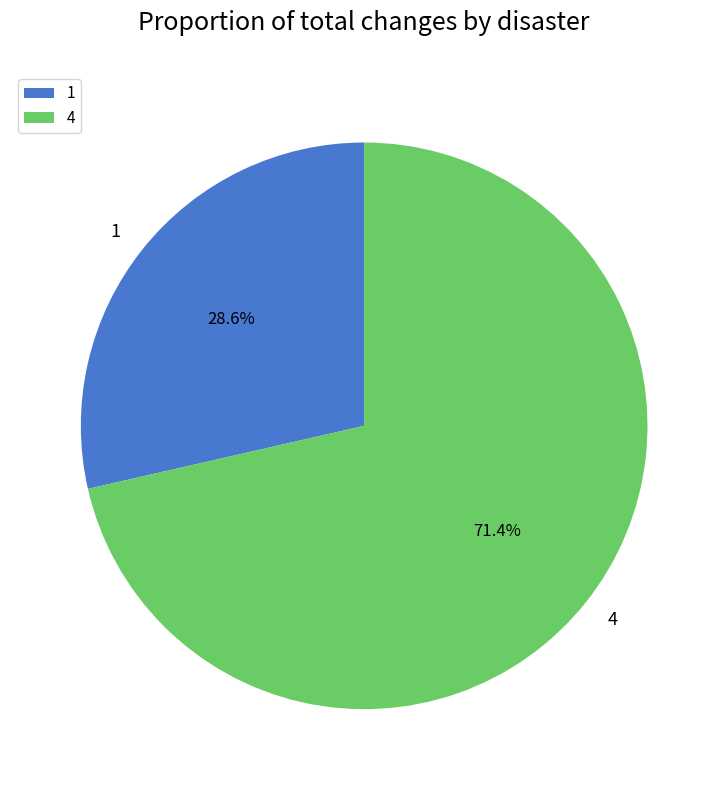

Is 1 the majority of the pie?

No